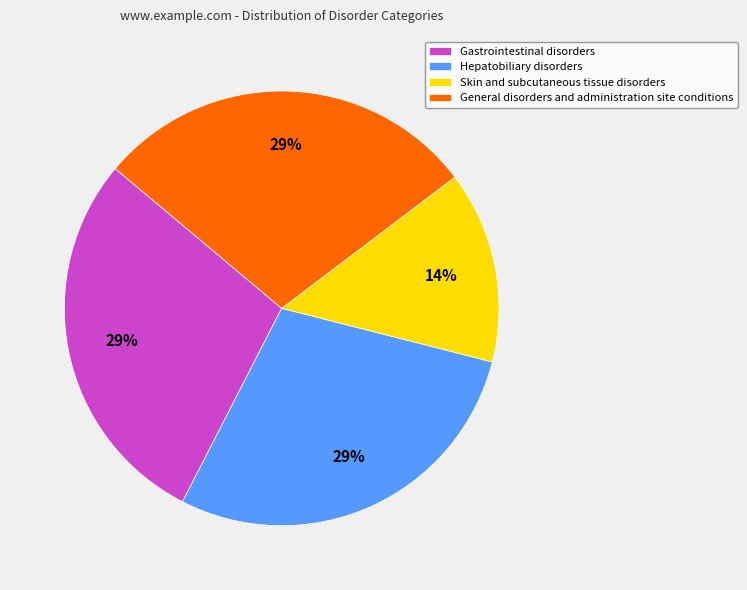

What is the ratio of the value at Gastrointestinal disorders to the value at General disorders and administration site conditions?

1.0